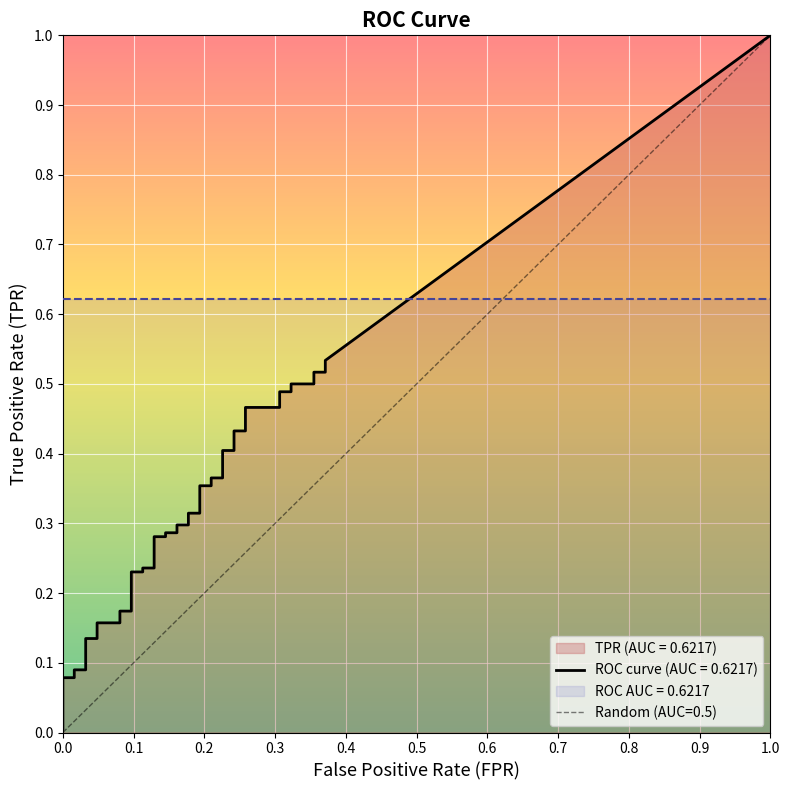

Which series has the widest spread of values?

tpr